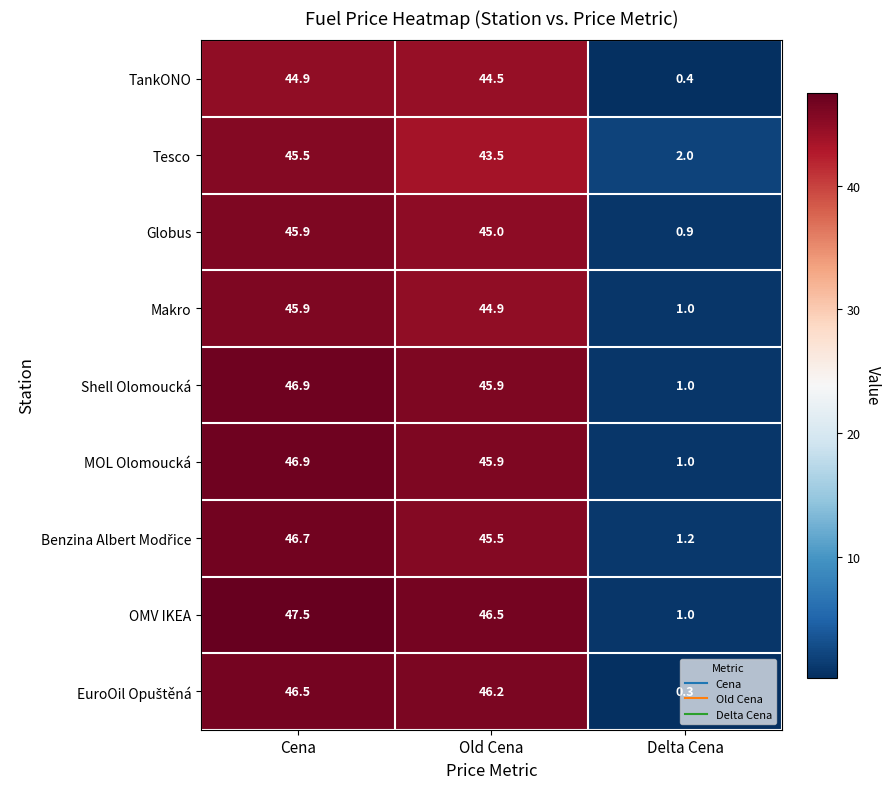

What is the minimum value shown in the chart?

0.3